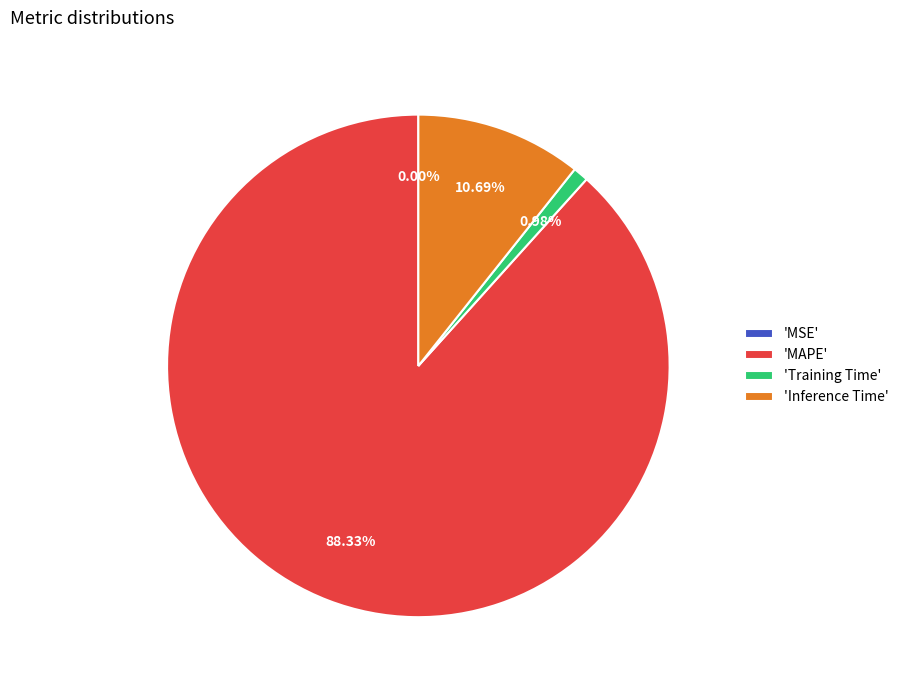

Which category accounts for the majority?

'MAPE'